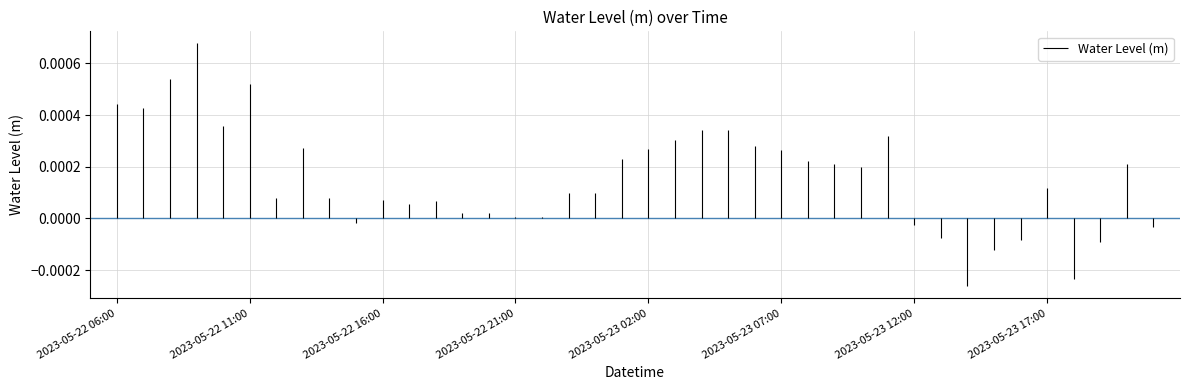

Rank the categories by value from highest to lowest.

2023-05-22 09:00, 2023-05-22 08:00, 2023-05-22 11:00, 2023-05-22 06:00, 2023-05-22 07:00, 2023-05-22 10:00, 2023-05-23 05:00, 2023-05-23 04:00, 2023-05-23 11:00, 2023-05-23 03:00, 2023-05-23 06:00, 2023-05-22 13:00, 2023-05-23 02:00, 2023-05-23 07:00, 2023-05-23 01:00, 2023-05-23 08:00, 2023-05-23 20:00, 2023-05-23 09:00, 2023-05-23 10:00, 2023-05-23 17:00, 2023-05-22 23:00, 2023-05-23 00:00, 2023-05-22 14:00, 2023-05-22 12:00, 2023-05-22 16:00, 2023-05-22 18:00, 2023-05-22 17:00, 2023-05-22 20:00, 2023-05-22 19:00, 2023-05-22 21:00, 2023-05-22 22:00, 2023-05-22 15:00, 2023-05-23 12:00, 2023-05-23 21:00, 2023-05-23 13:00, 2023-05-23 16:00, 2023-05-23 19:00, 2023-05-23 15:00, 2023-05-23 18:00, 2023-05-23 14:00